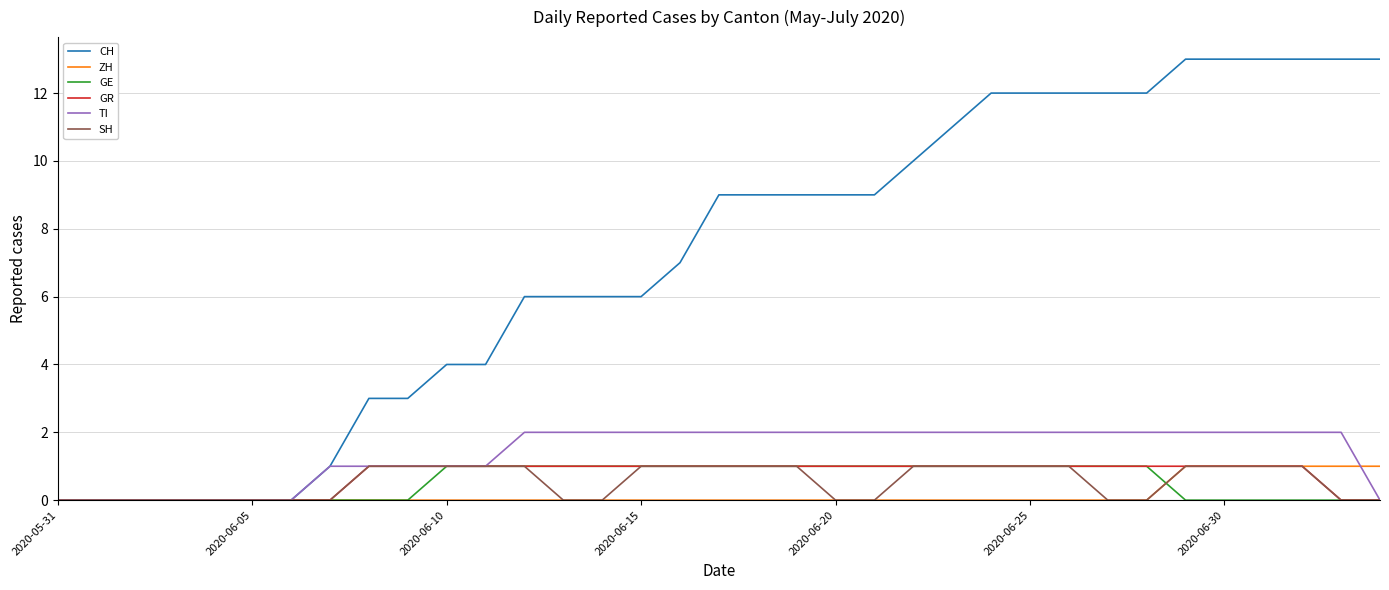

Which series has the largest total across all categories?

CH